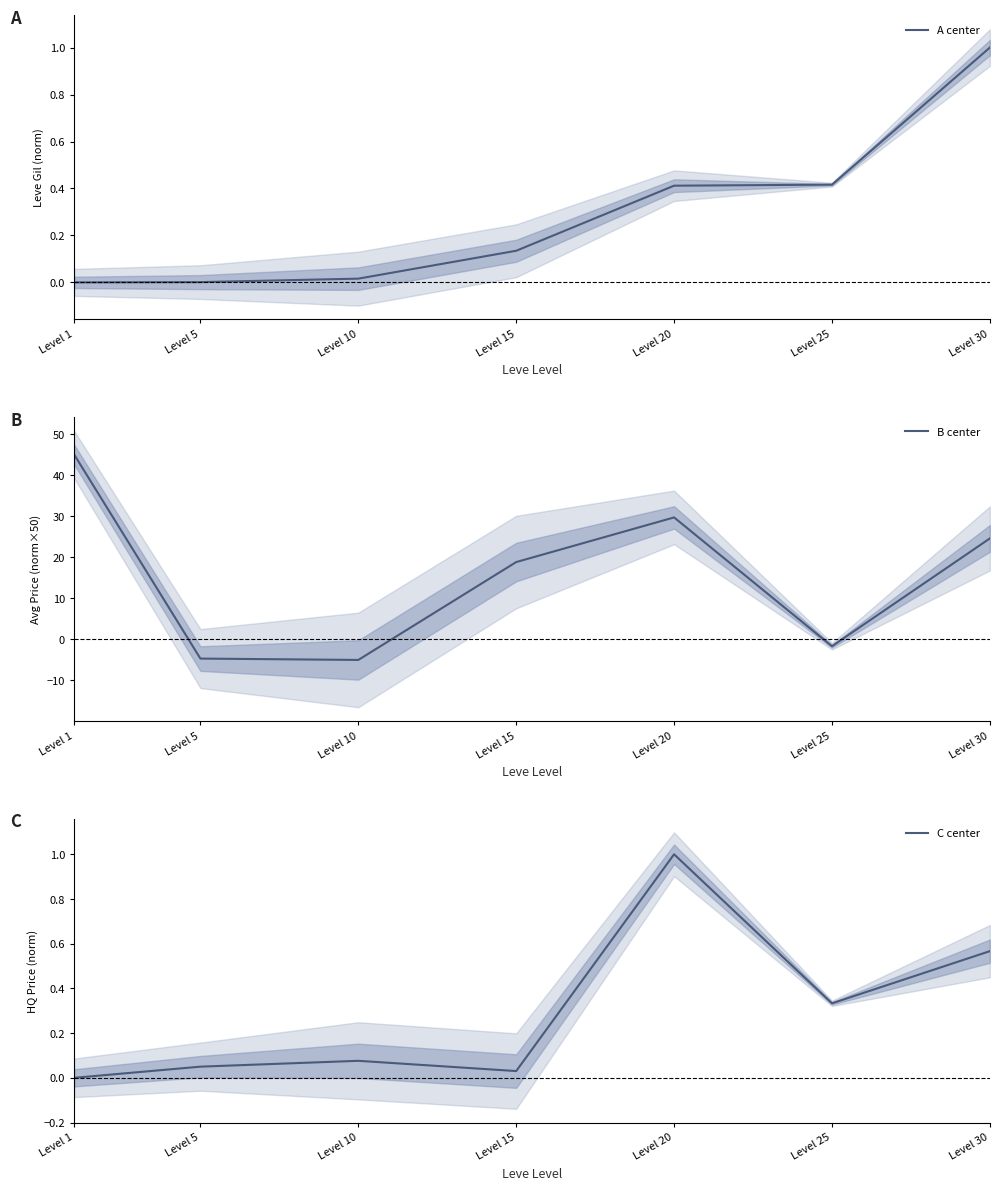

Read the A center value at Level 15.

0.1